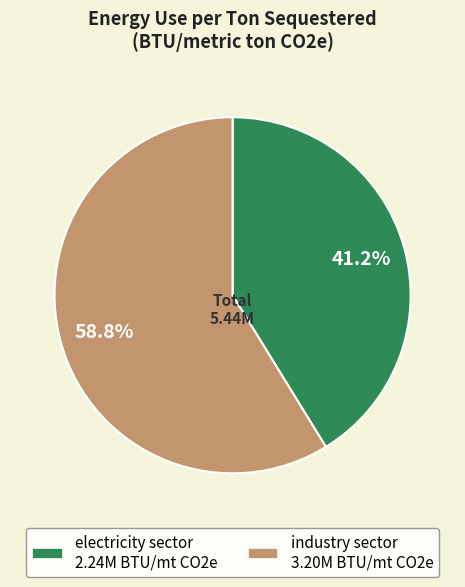

The industry sector slice represents 59% of the pie. True or false?

True